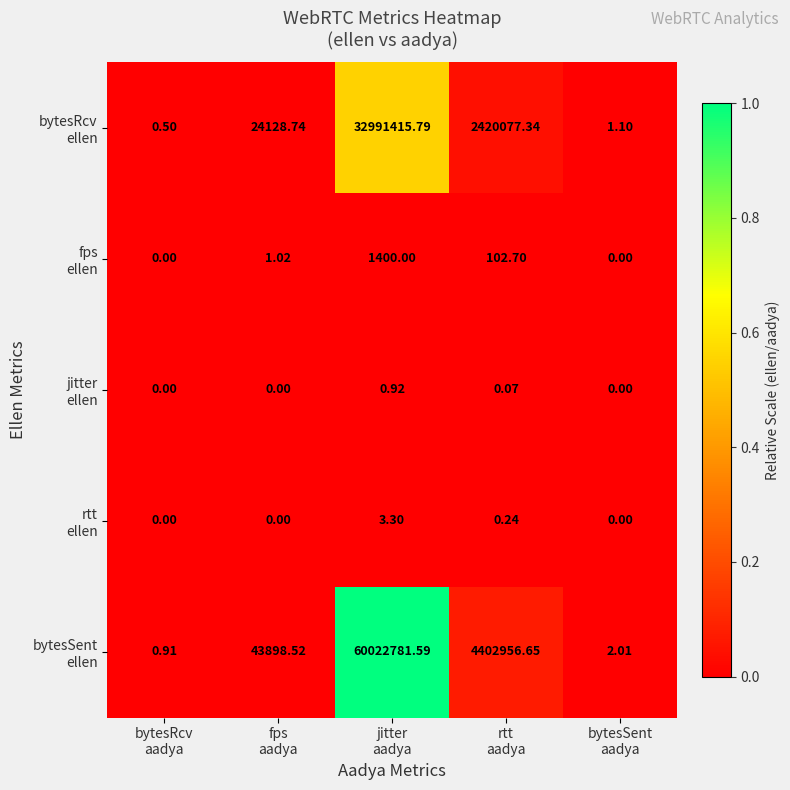

At which category is the sum across all series the highest?

jitter
aadya